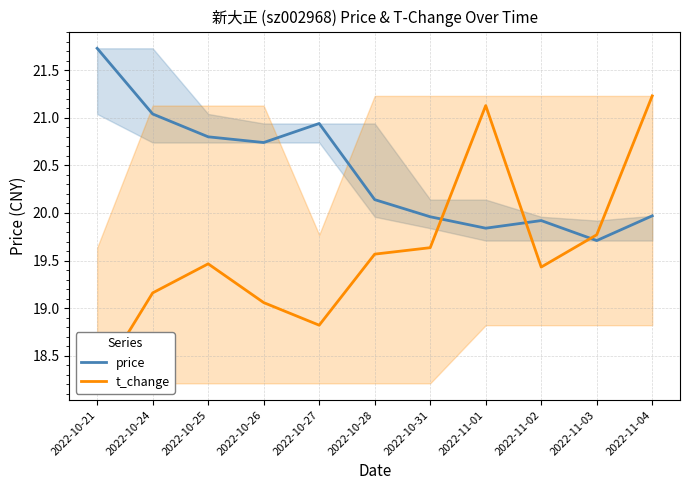

What is the greatest value displayed?

21.7